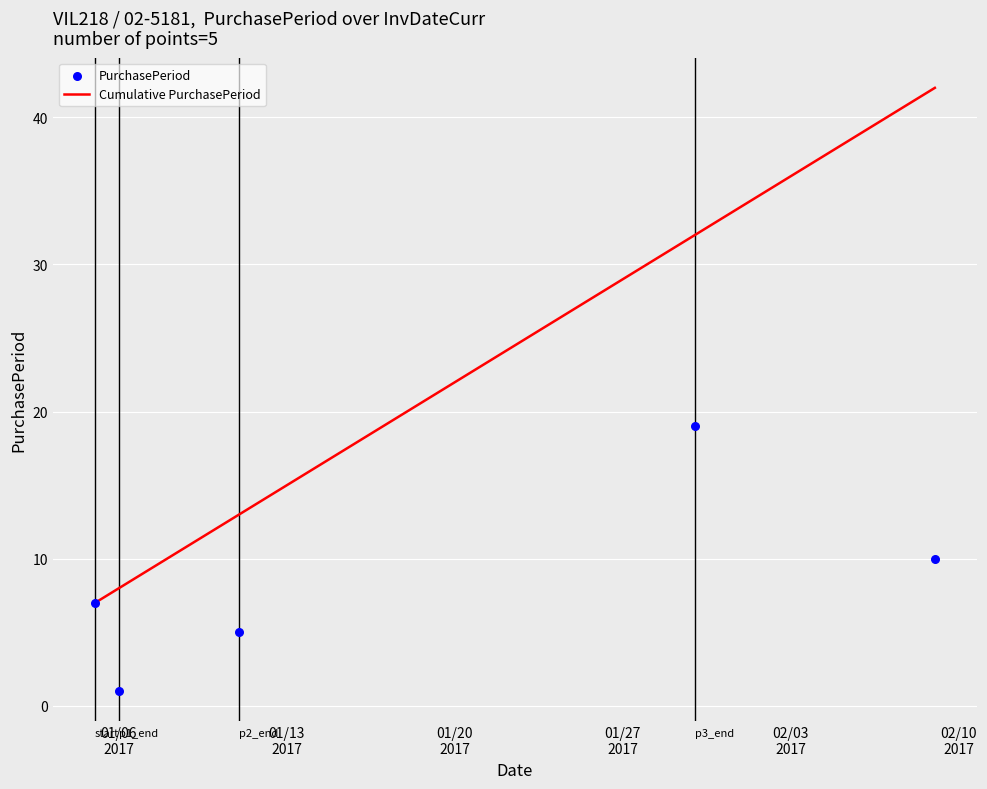

Which series reaches the minimum Y coordinate?

PurchasePeriod